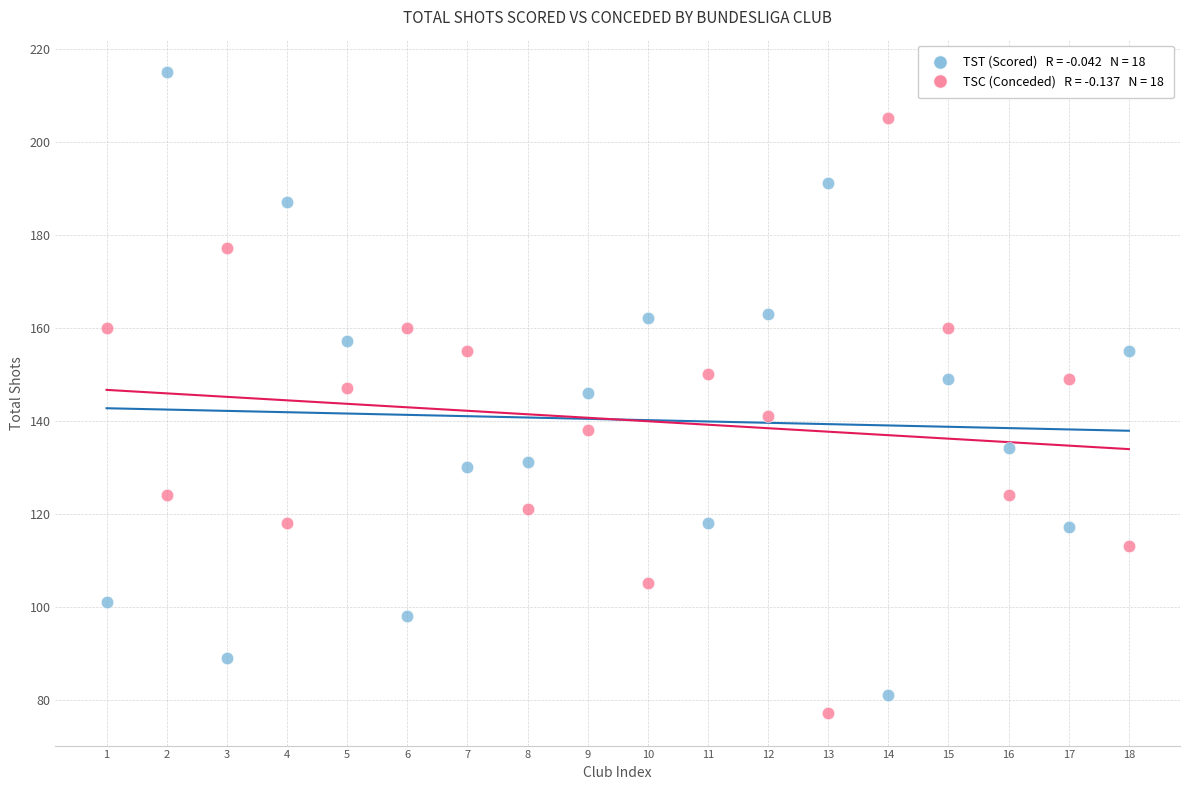

Across all data points, what is the range of Y values (max minus min)?

138